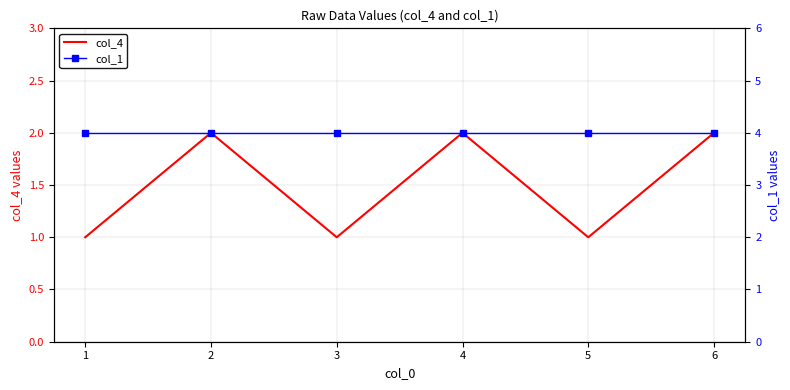

True or false: col_1 has more than 1 points higher than both neighbors.

False